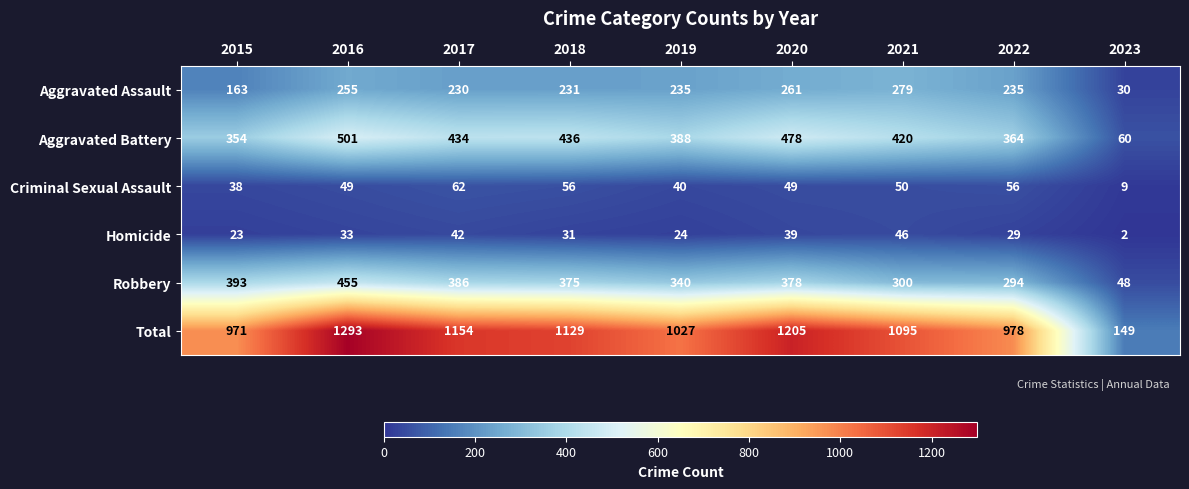

At how many categories does at least one series exceed 101?

9